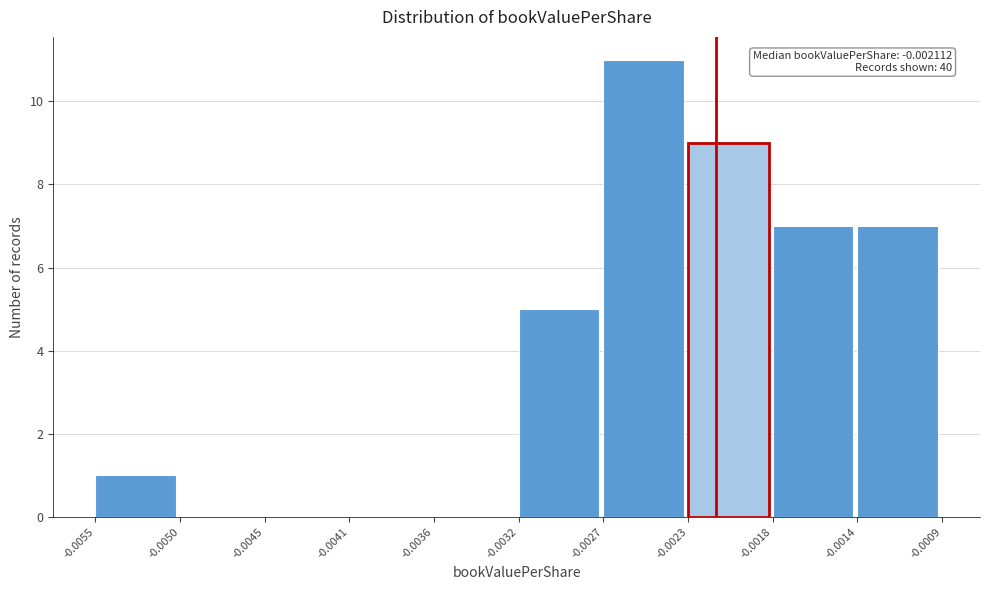

Which range on the x-axis has the tallest bar?

-0.0027 to -0.0023